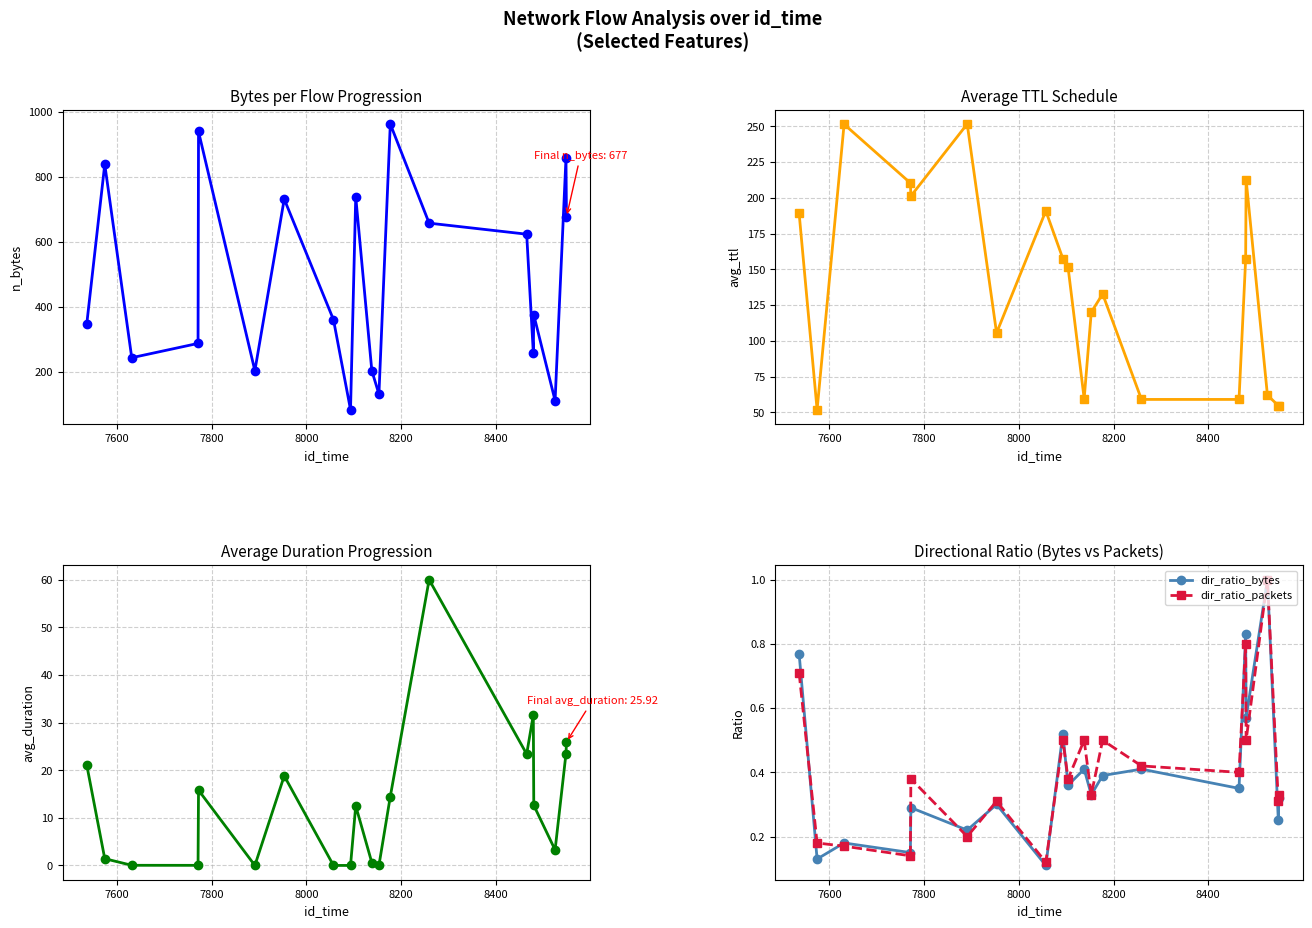

True or false: dir_ratio_bytes has more than 0 points higher than both neighbors.

True